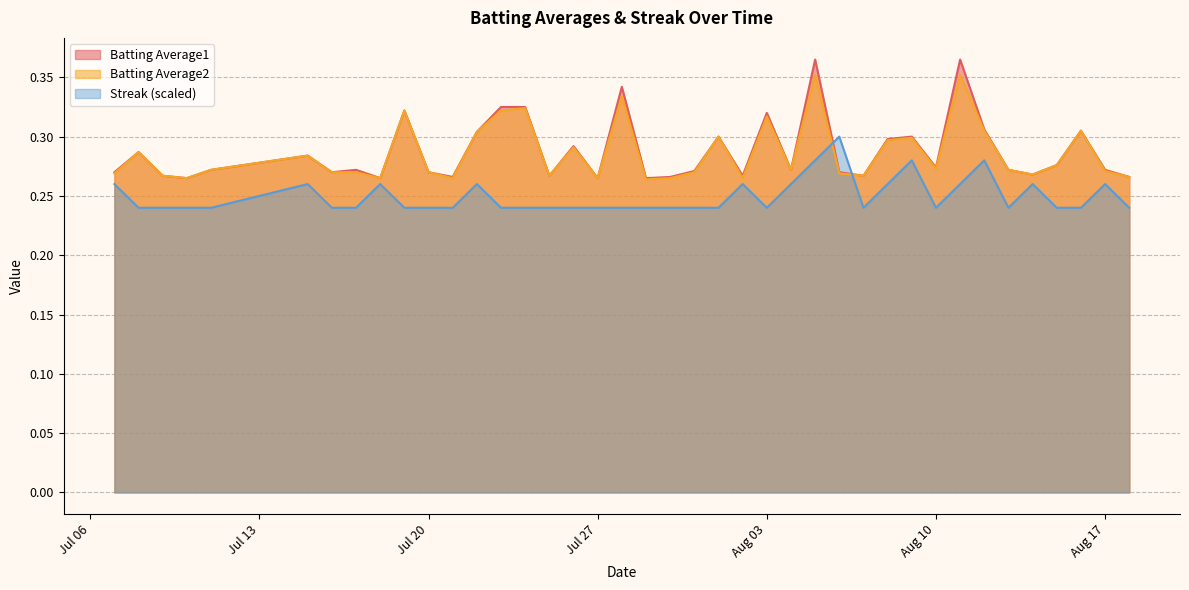

Reading left to right, extract all data points from this chart.

Batting Average1: 0.3	0.3	0.3	0.3	0.3	0.3	0.3	0.3	0.3	0.3	0.3	0.3	0.3	0.3	0.3	0.3	0.3	0.3	0.3	0.3	0.3	0.3	0.3	0.3	0.3	0.3	0.4	0.3	0.3	0.3	0.3	0.3	0.4	0.3	0.3	0.3	0.3	0.3	0.3	0.3
Batting Average2: 0.3	0.3	0.3	0.3	0.3	0.3	0.3	0.3	0.3	0.3	0.3	0.3	0.3	0.3	0.3	0.3	0.3	0.3	0.3	0.3	0.3	0.3	0.3	0.3	0.3	0.3	0.4	0.3	0.3	0.3	0.3	0.3	0.4	0.3	0.3	0.3	0.3	0.3	0.3	0.3
Streak: 0.3	0.2	0.2	0.2	0.2	0.3	0.2	0.2	0.3	0.2	0.2	0.2	0.3	0.2	0.2	0.2	0.2	0.2	0.2	0.2	0.2	0.2	0.2	0.3	0.2	0.3	0.3	0.3	0.2	0.3	0.3	0.2	0.3	0.3	0.2	0.3	0.2	0.2	0.3	0.2